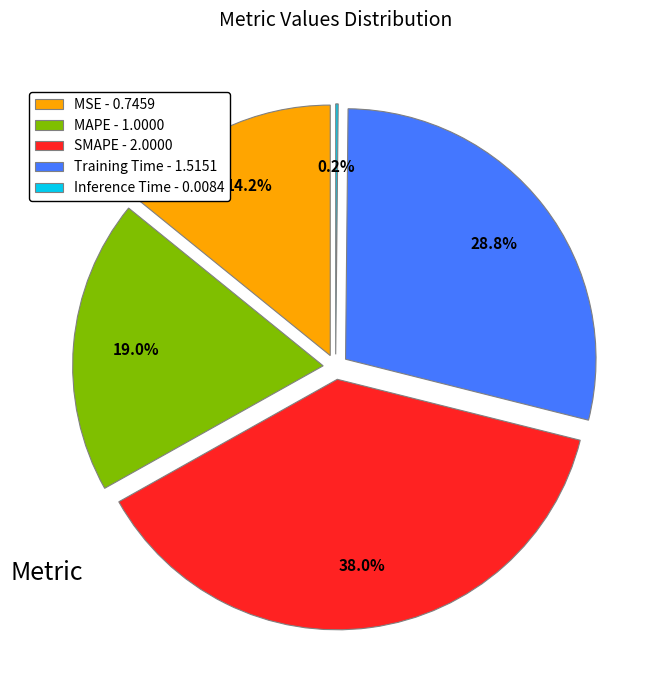

Count the number of slices in the pie.

5